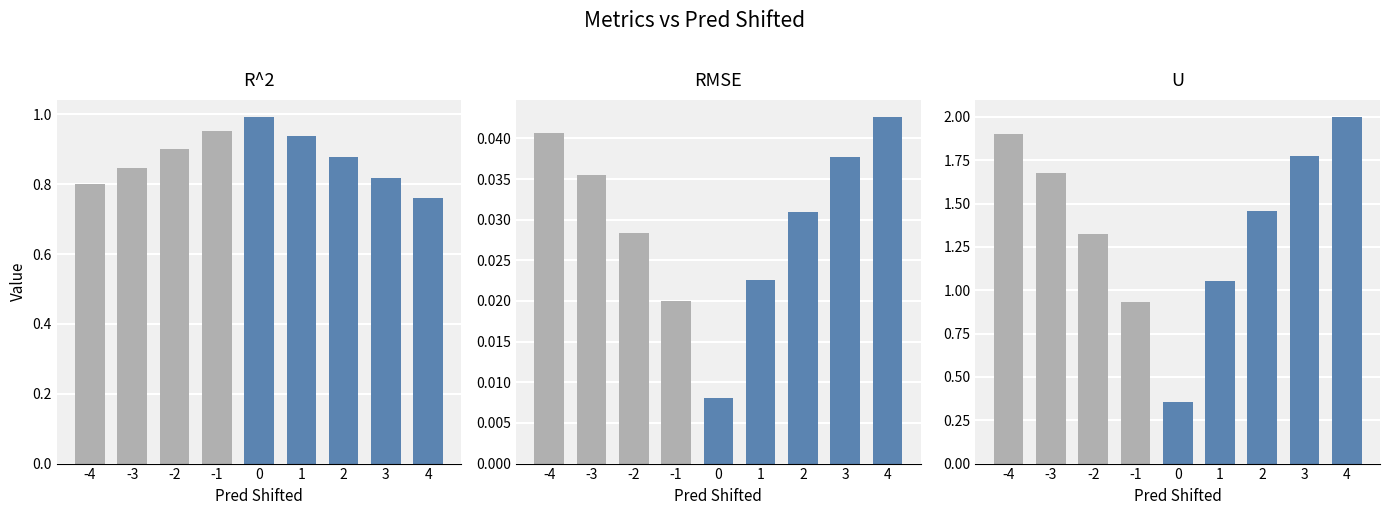

What is the sum of the RMSE values at -3 and 2?

0.1